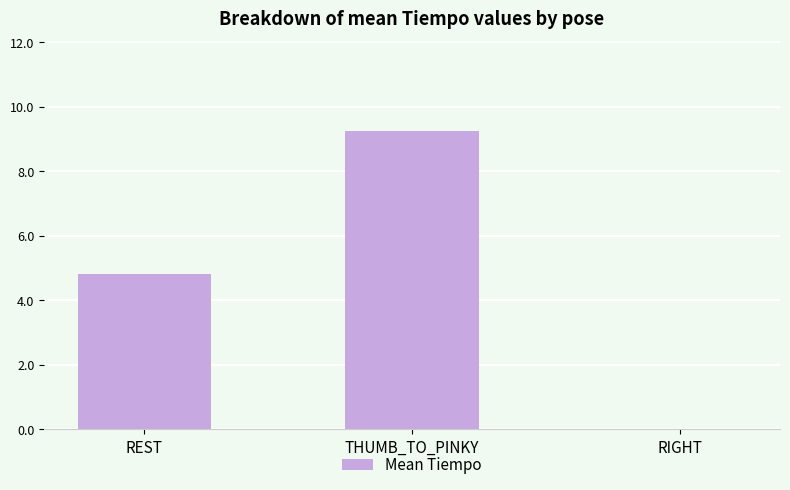

What is the sum of the values at THUMB_TO_PINKY and REST?

14.1